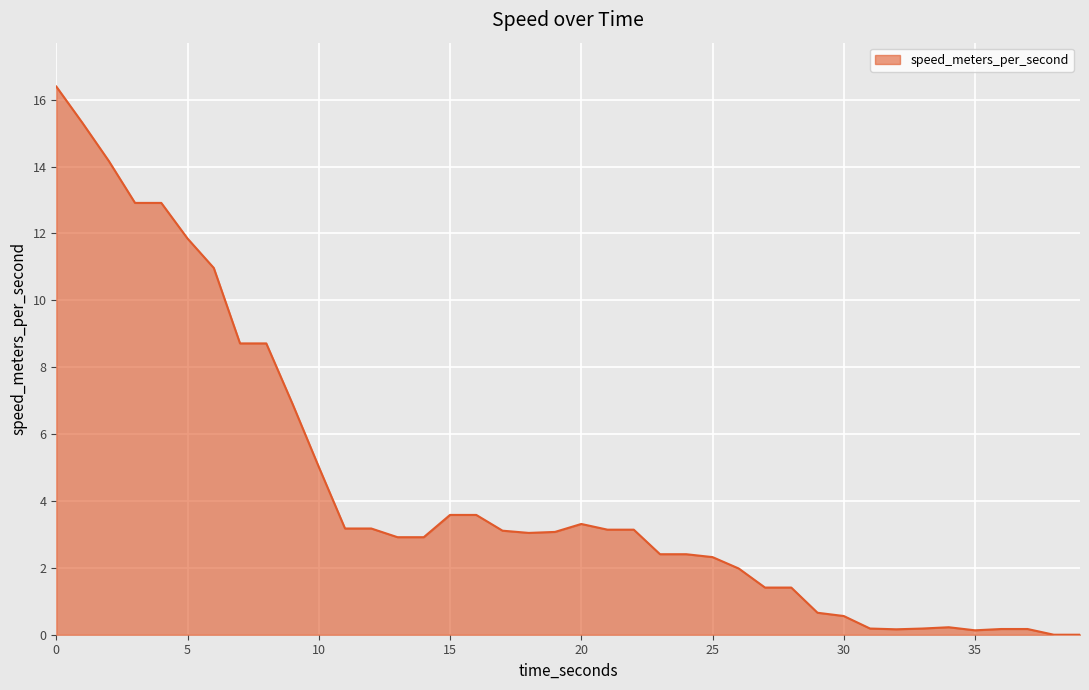

What is the maximum value shown in the chart?

16.4